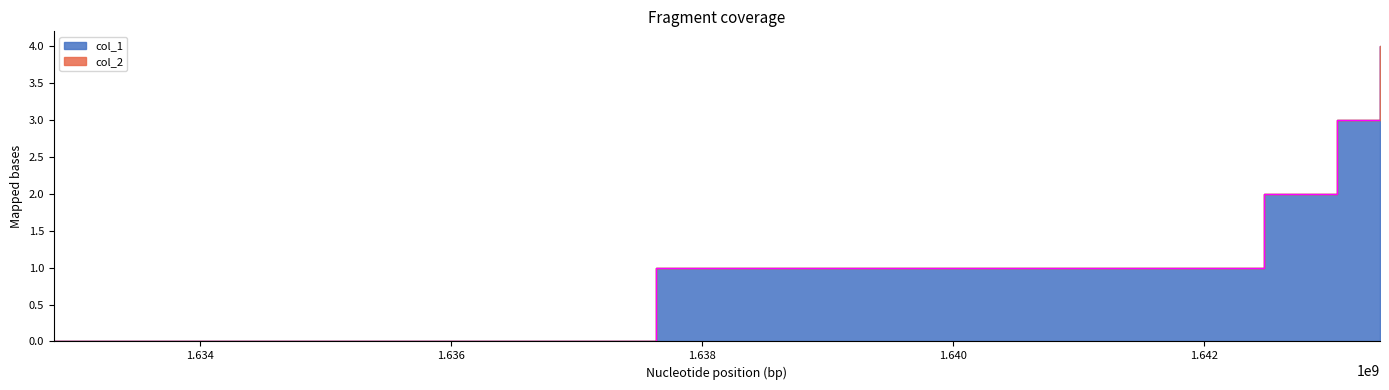

How many data points are less than 2?

2